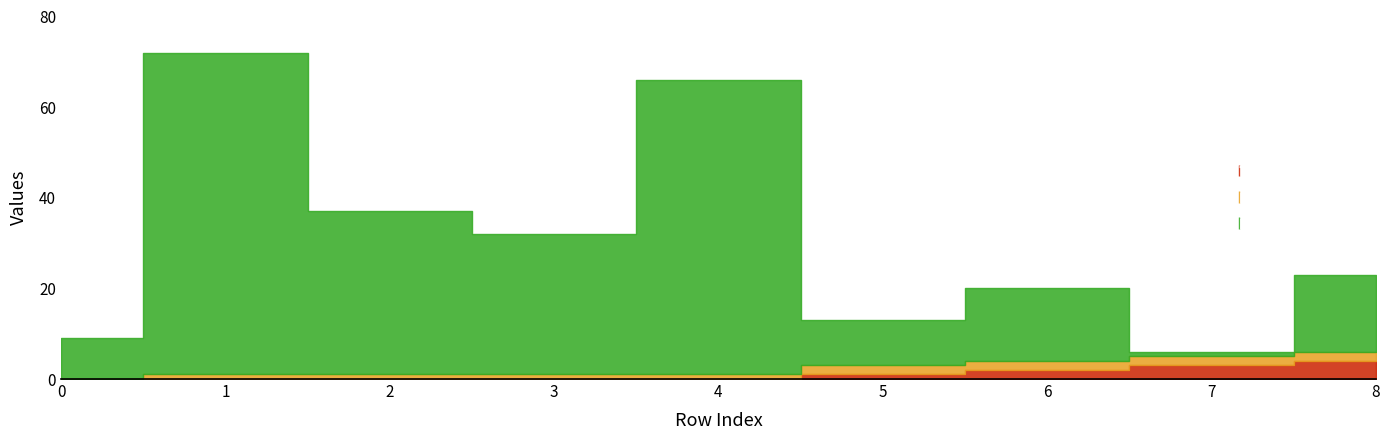

Where do neighbor_num and isite first cross each other?

6 and 7